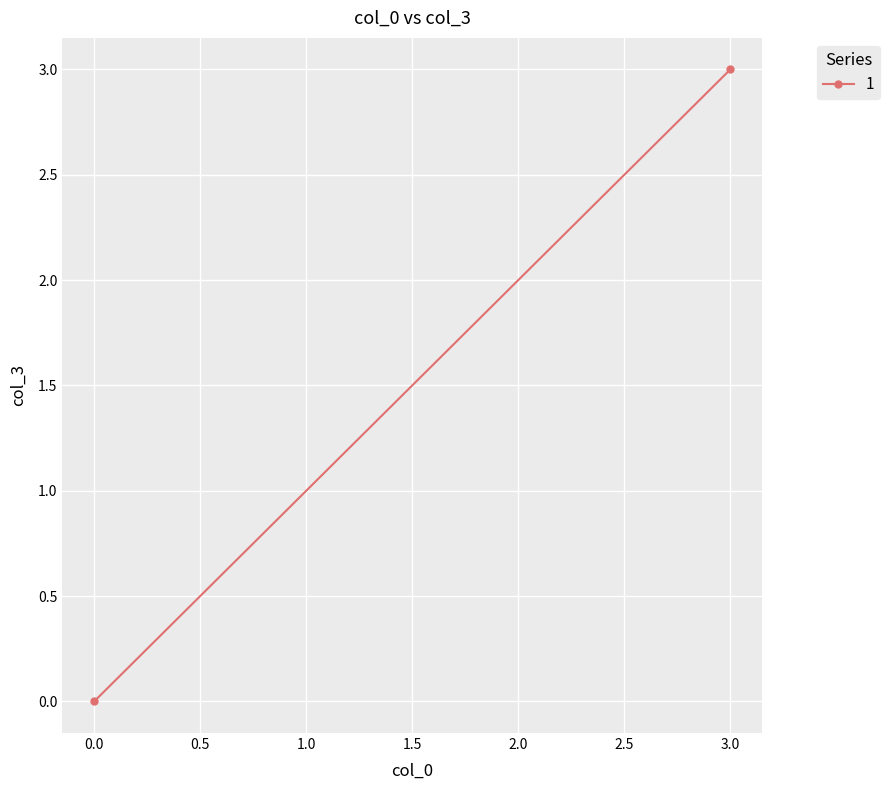

Is it true that the value at 3 is 3?

True